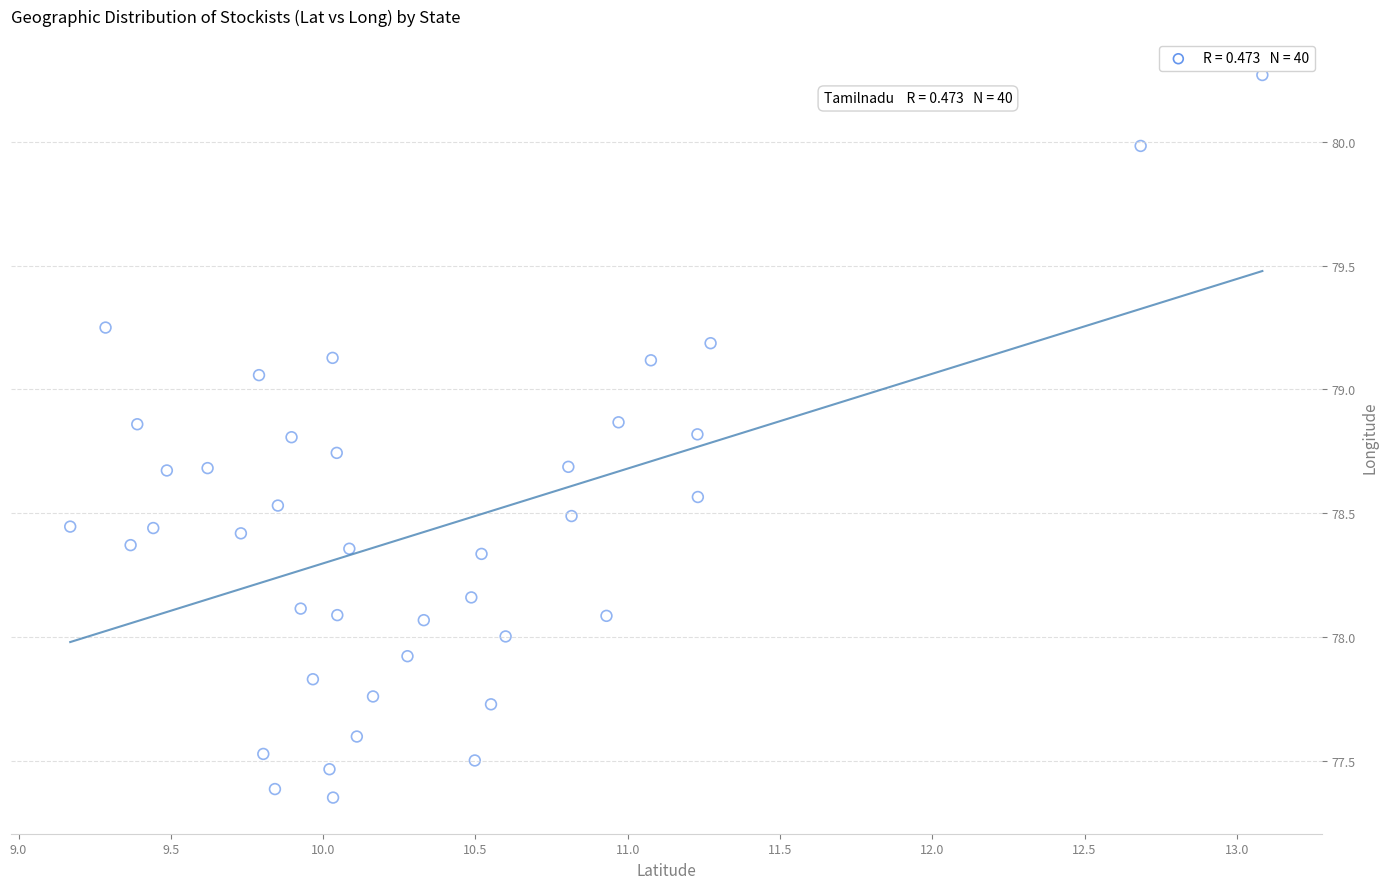

What is the range of Y values (max minus min)?

2.9